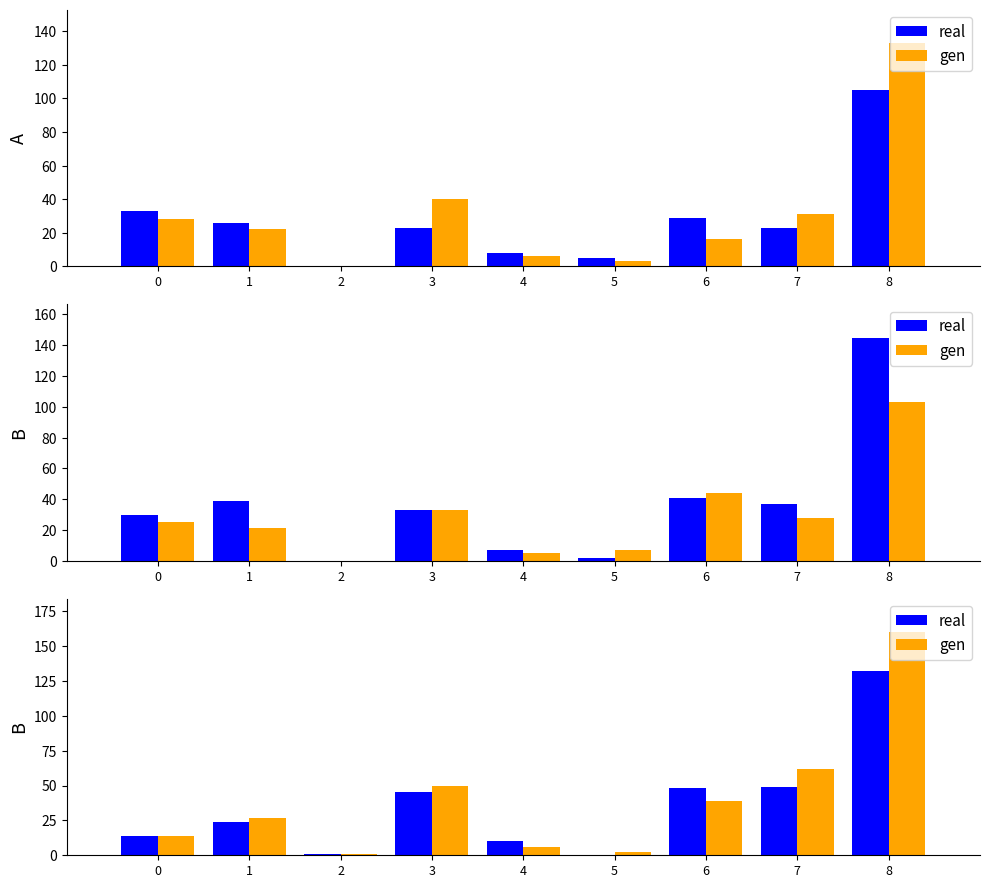

Read the real value at 4, to the nearest 10.

10